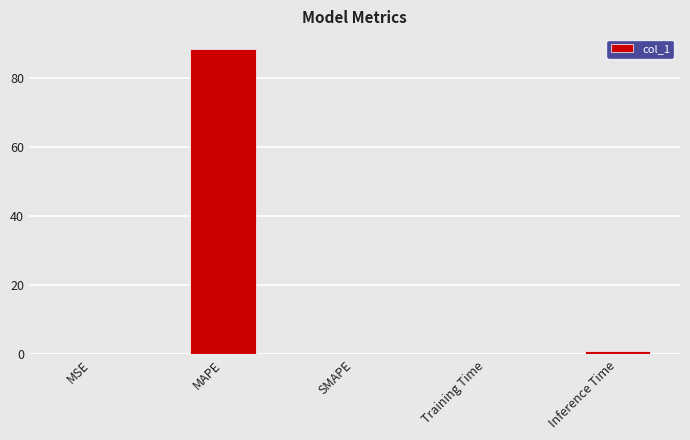

Which category has the highest value across all series?

MAPE